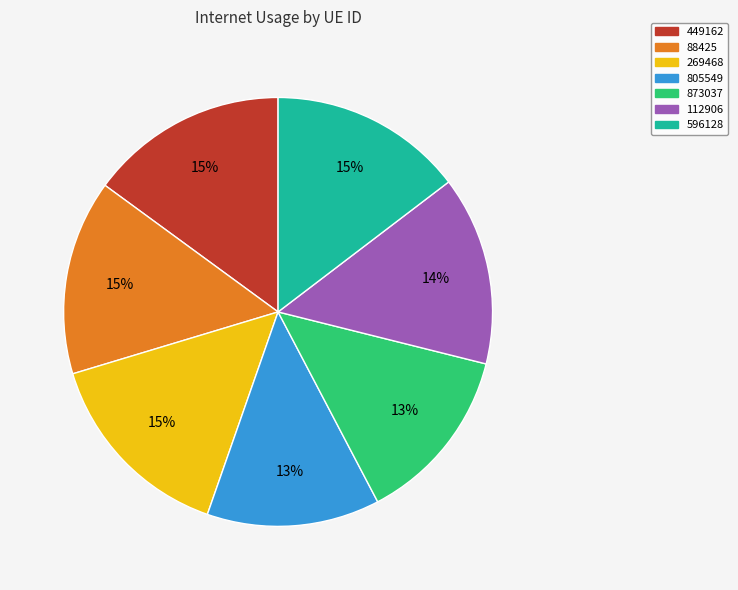

What percentage is the 596128 slice, to the nearest percent?

15%